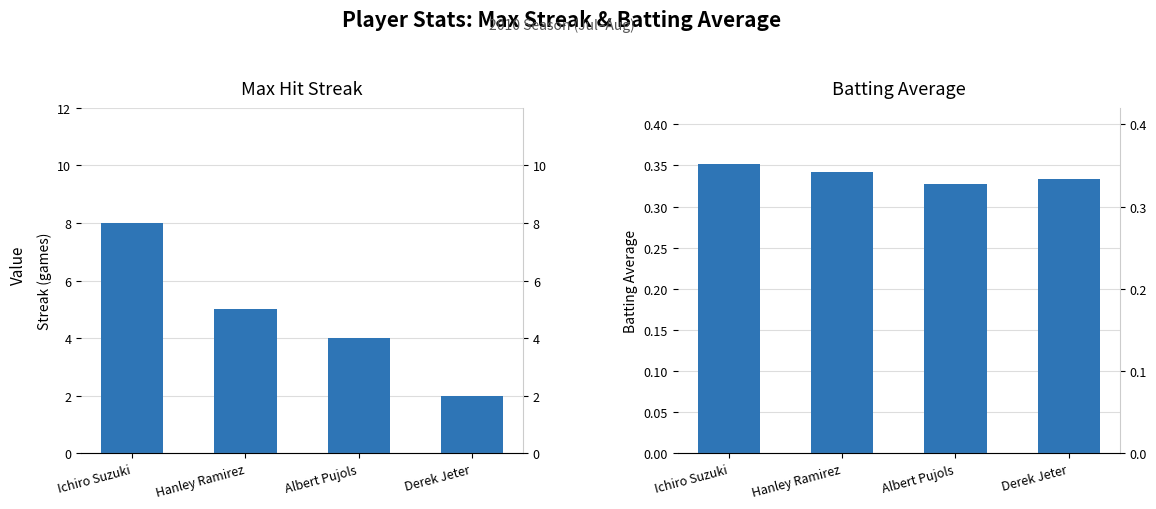

Reading right to left, list all the values displayed in this chart.

Max Streak: Derek Jeter=2.0	Albert Pujols=4.0	Hanley Ramirez=5.0	Ichiro Suzuki=8.0
Batting Average: Derek Jeter=0.3	Albert Pujols=0.3	Hanley Ramirez=0.3	Ichiro Suzuki=0.4